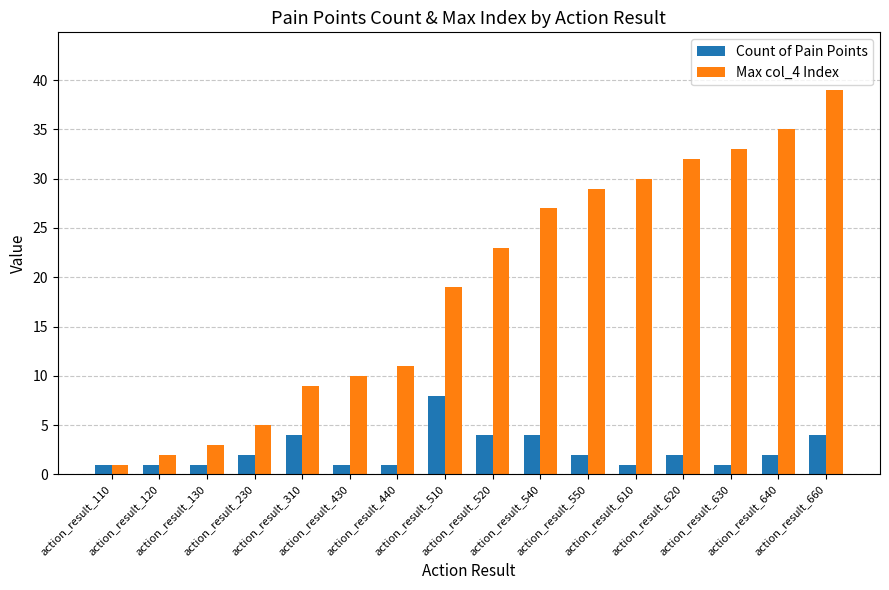

What is the value of the Max col_4 Index bar at the 8th from the left?

19